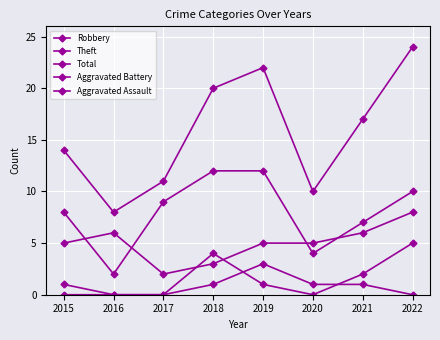

At which label does Theft reach its peak?

2018